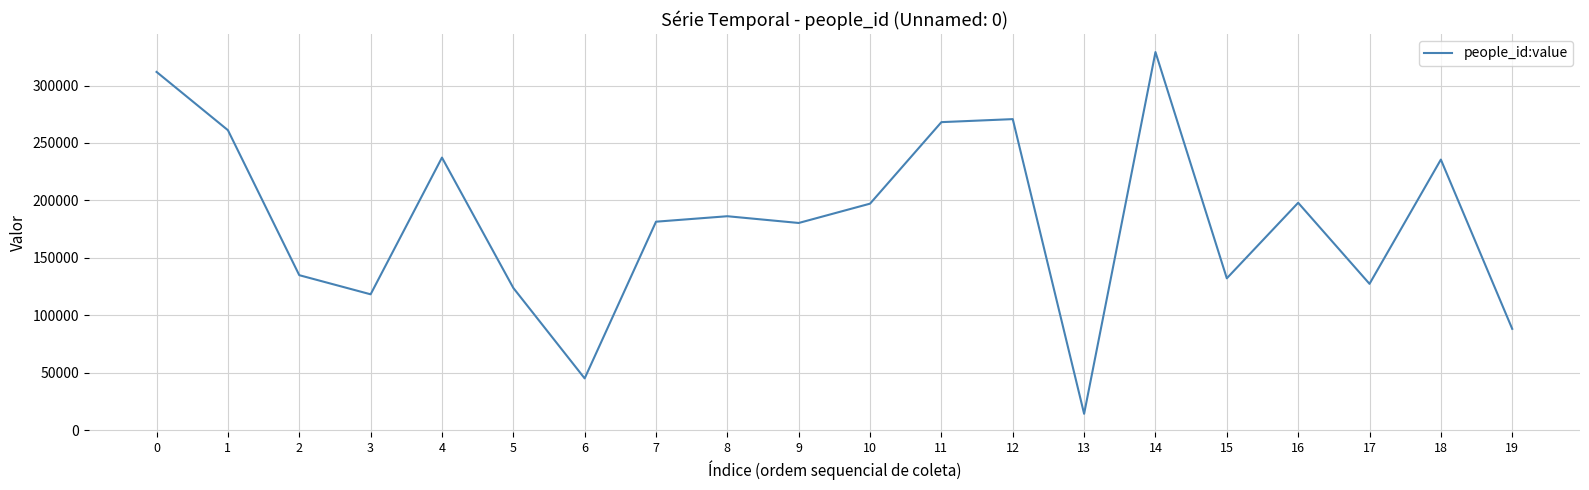

At which category does the chart reach its peak across all series?

14